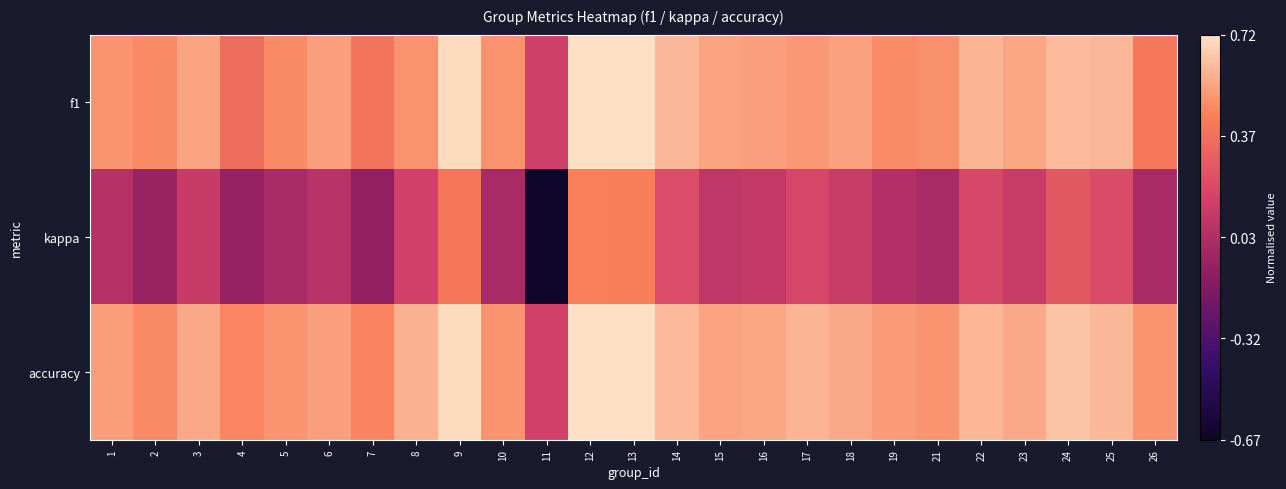

At how many categories does at least one series exceed 0?

25